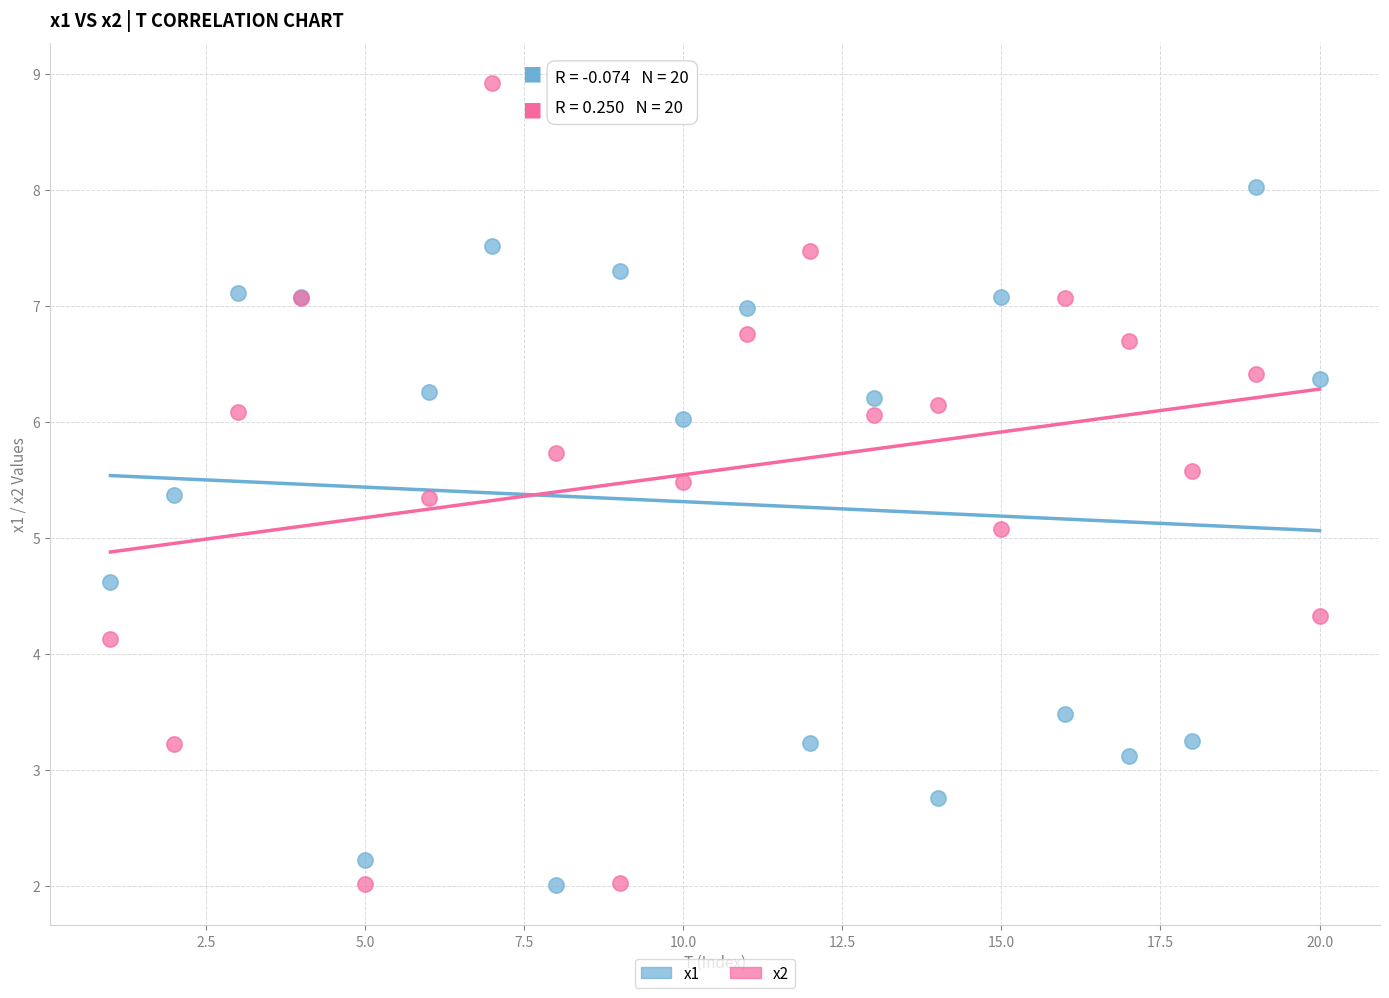

What is the X range (max minus min) for the scatter plot?

19.0